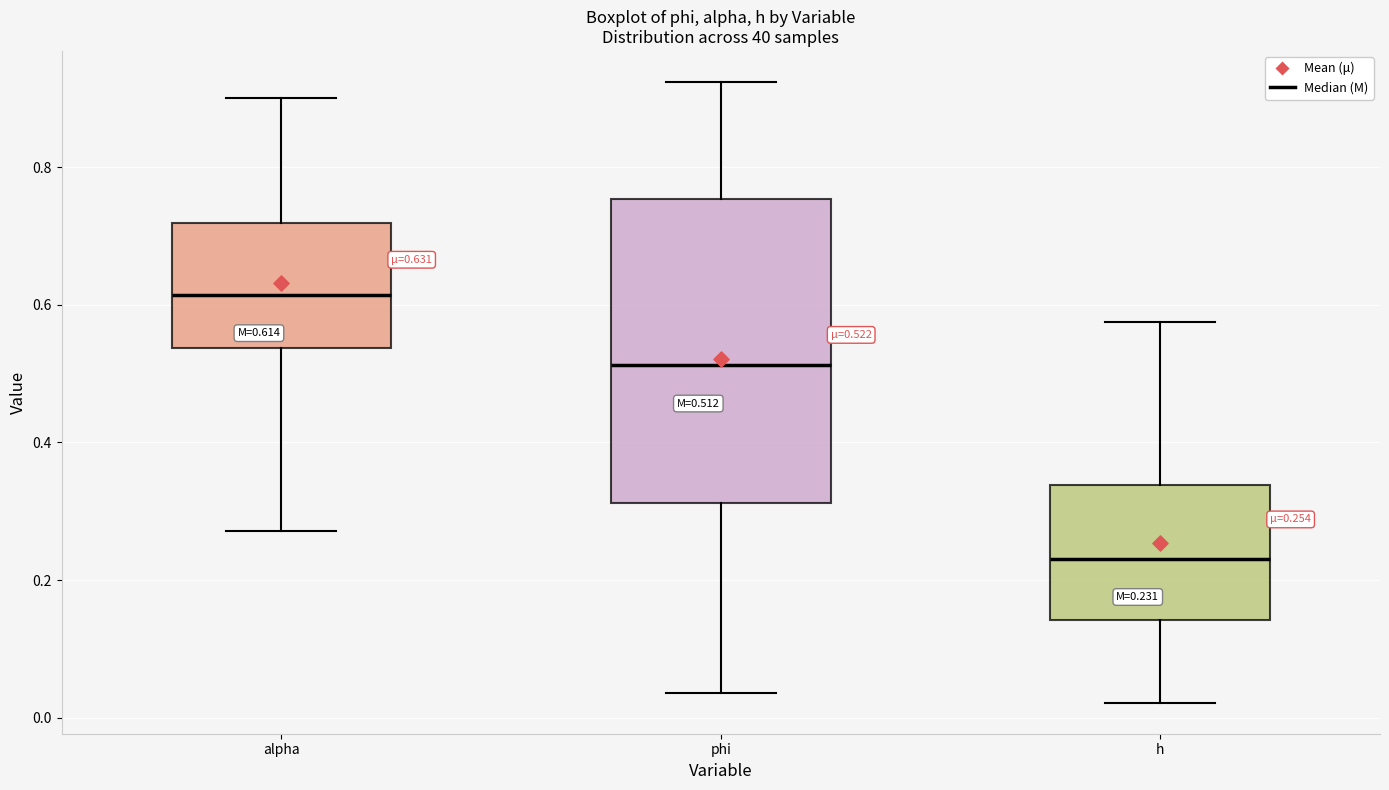

Which box has the highest median line?

alpha